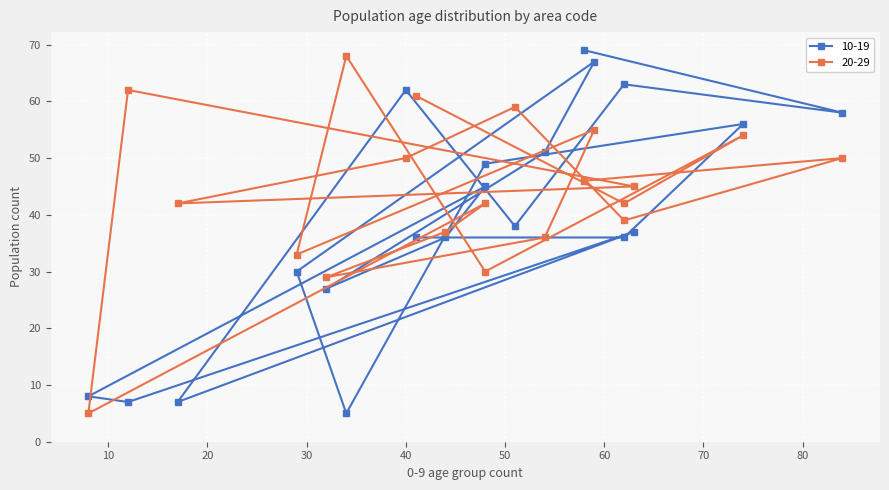

Reading left to right, list all the values displayed in this chart.

10-19: 69	58	63	38	62	7	37	7	8	45	36	27	51	67	30	5	49	56	36	36
20-29: 46	50	39	59	50	42	45	62	5	42	37	29	36	55	33	68	30	54	42	61